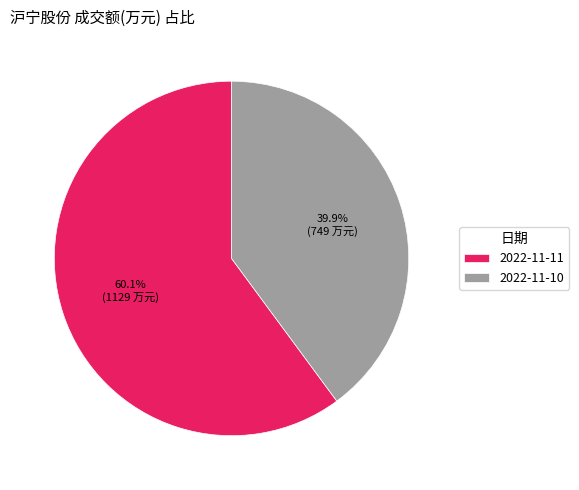

True or false: 2022-11-11 accounts for 46% of the total.

False